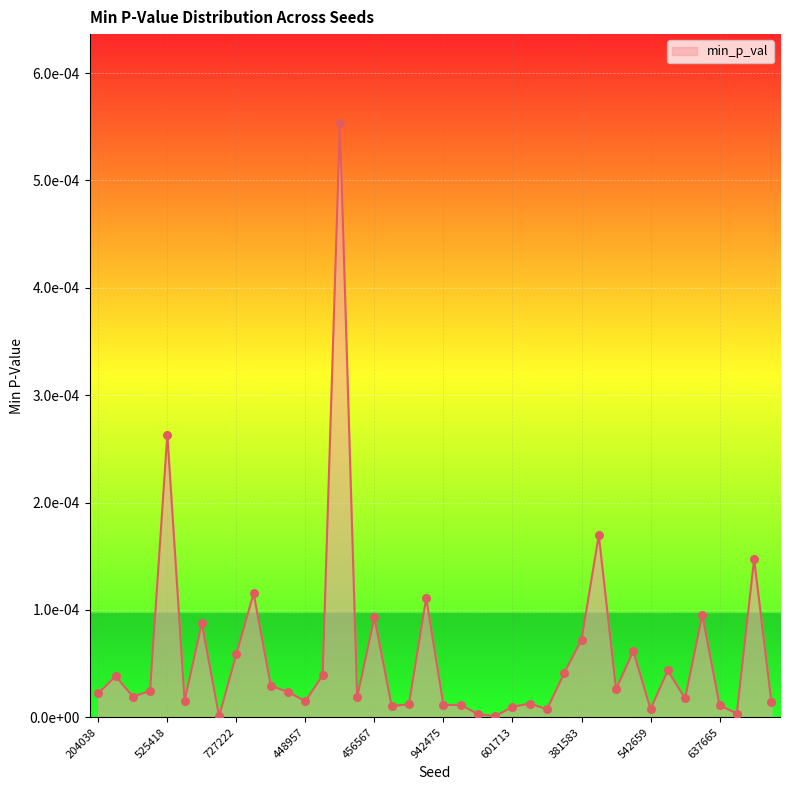

Is this an area chart (filled region under the line)?

Yes